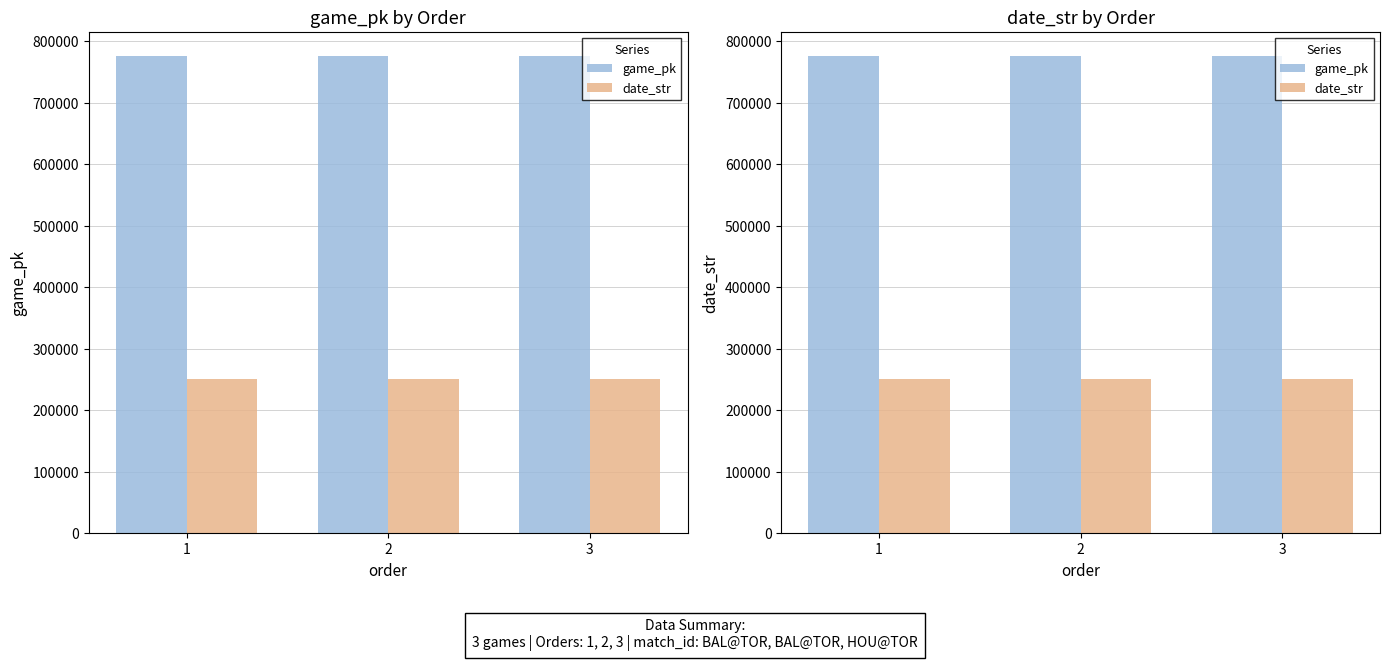

At which category does the chart reach its peak across all series?

3